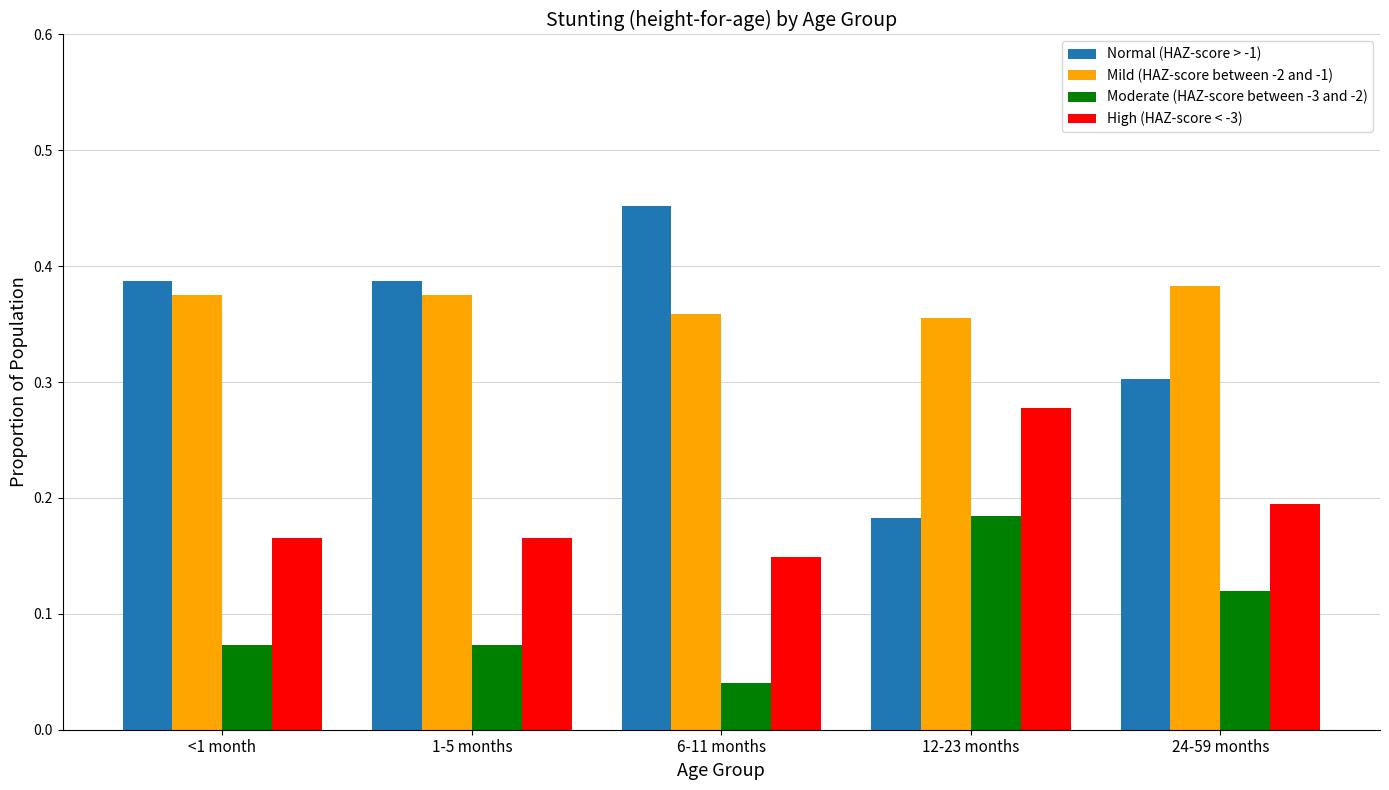

What is the sum of all Mild (HAZ-score between -2 and -1) values?

1.8